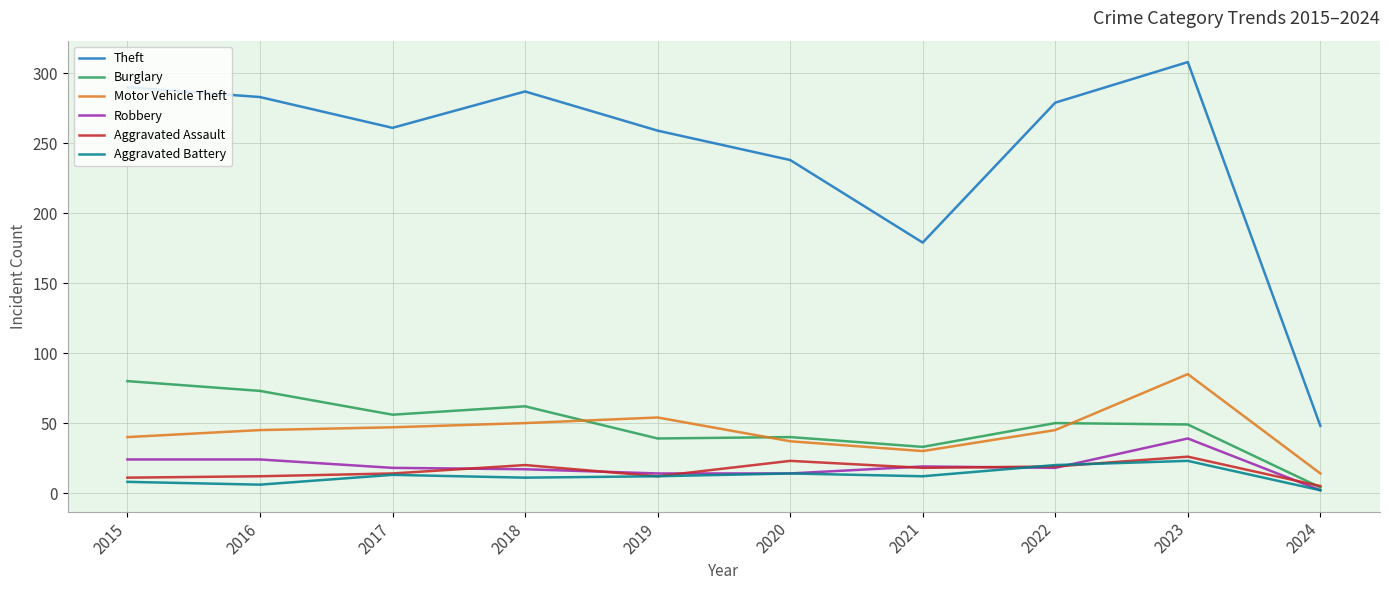

Which series has the largest range (max minus min)?

Theft